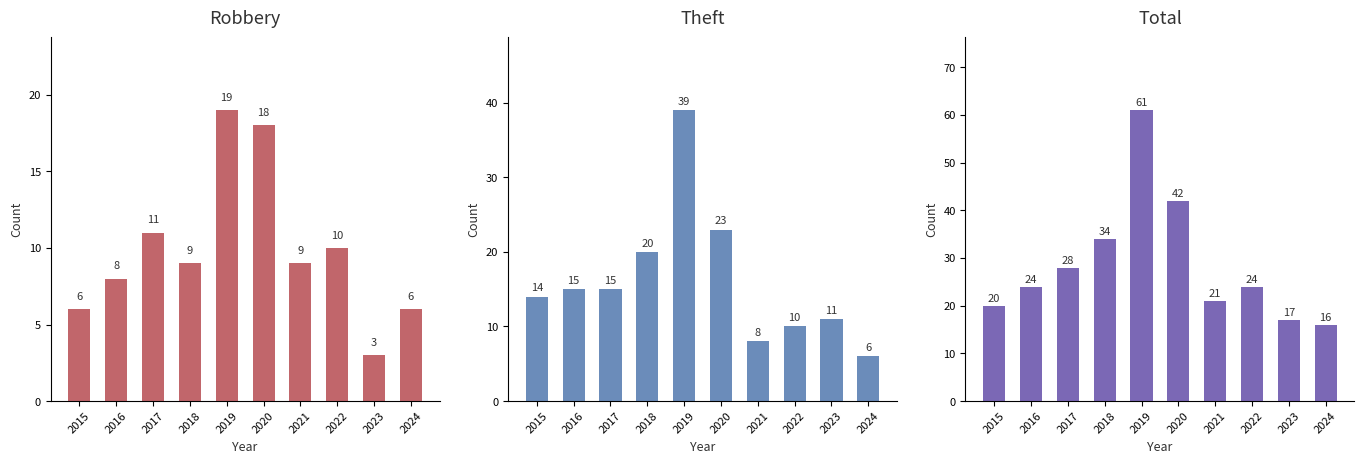

What is the value of the Robbery bar at the 8th from the left?

10